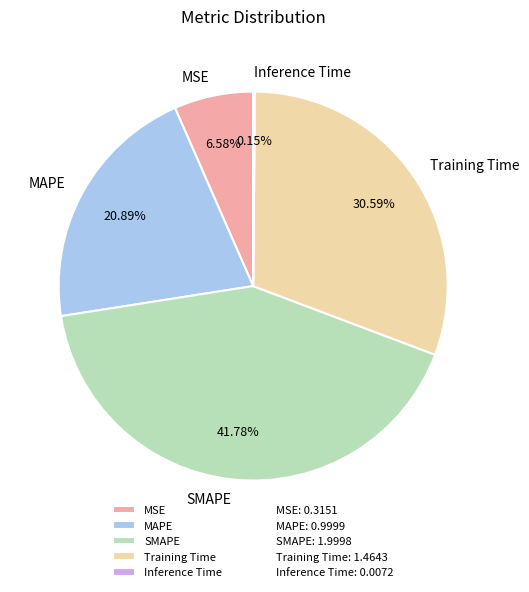

Which slice is the largest?

SMAPE